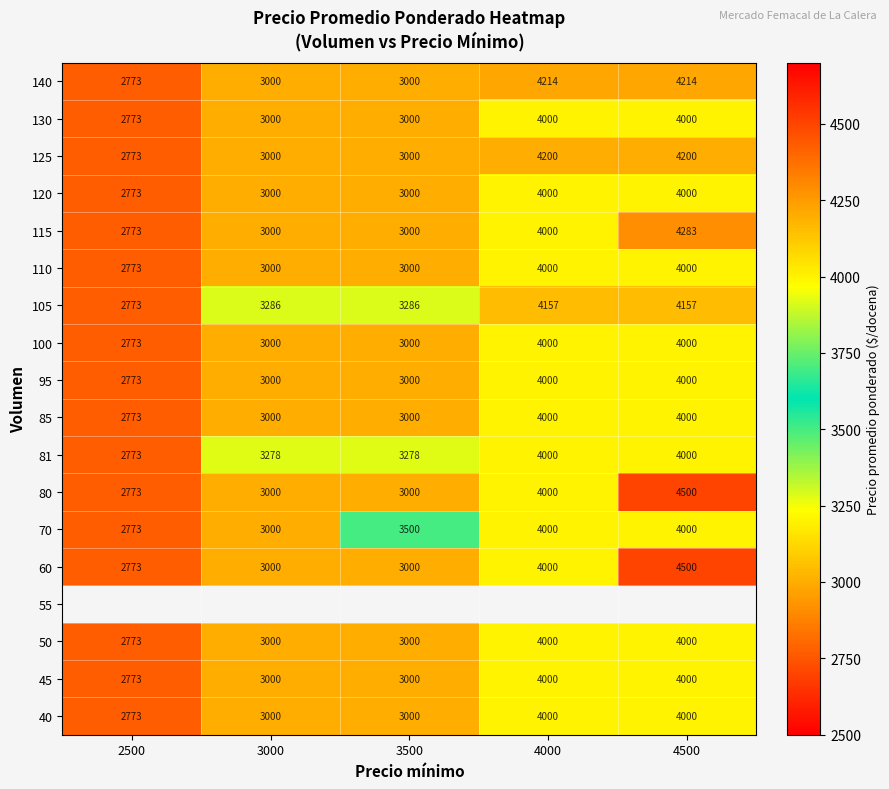

What is the lowest value of the 60 series?

2773